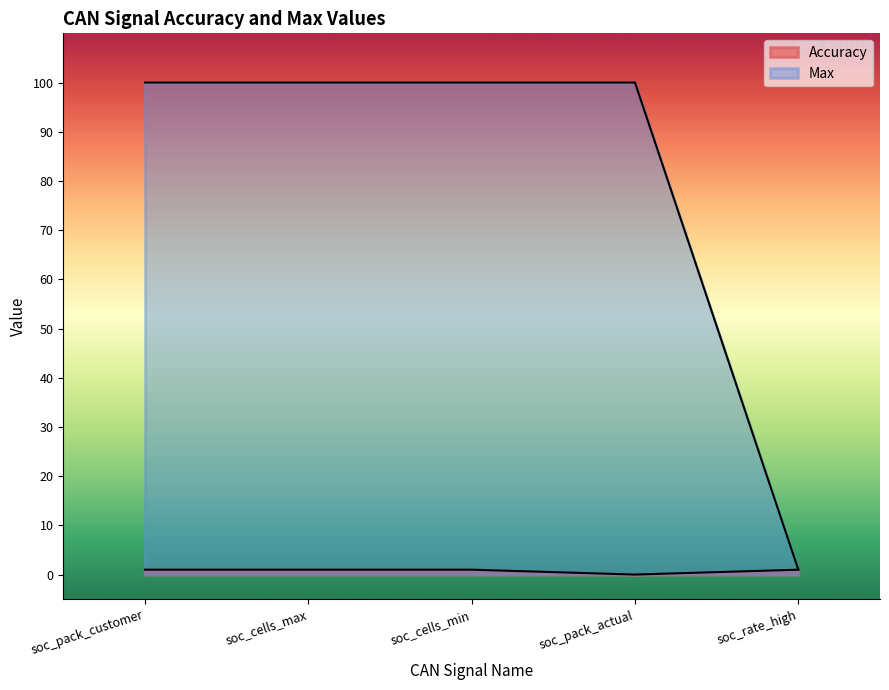

Reading left to right, what are all the values shown in this chart?

Accuracy: 1.0	1.0	1.0	0.0	1.0
Max: 100.0	100.0	100.0	100.0	1.0